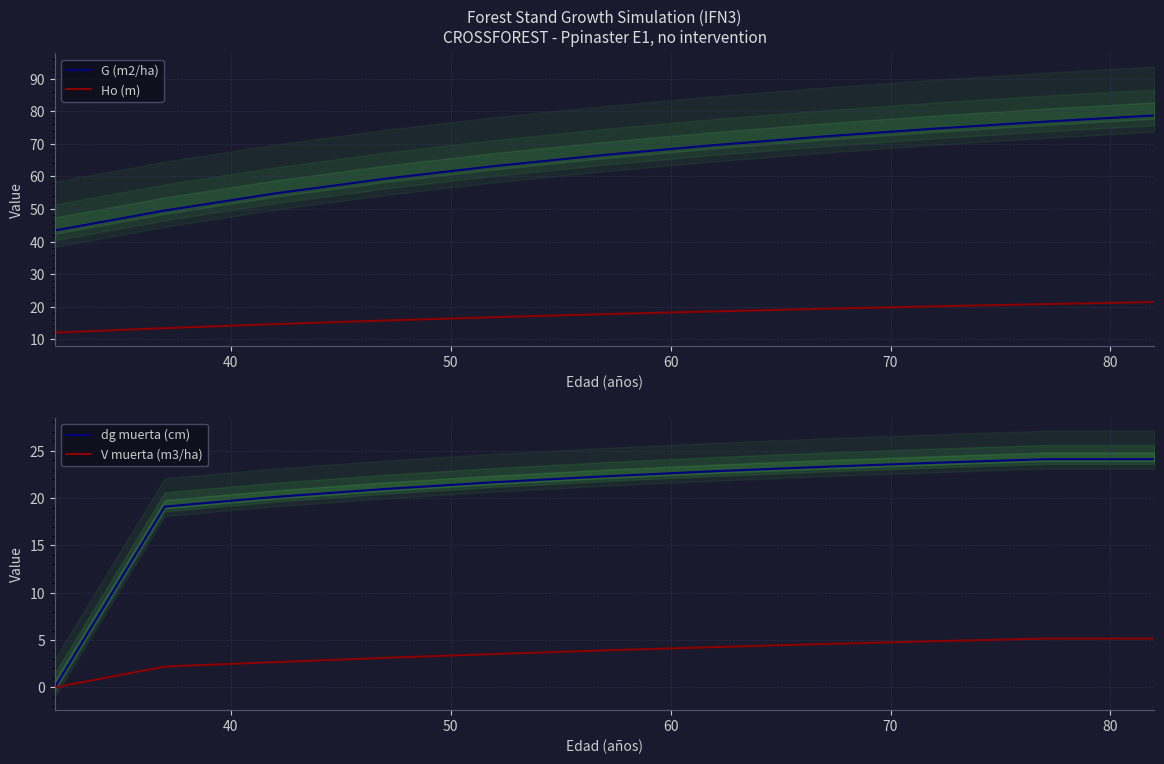

True or false: G (m2/ha) and Ho (m) intersect in this chart.

False